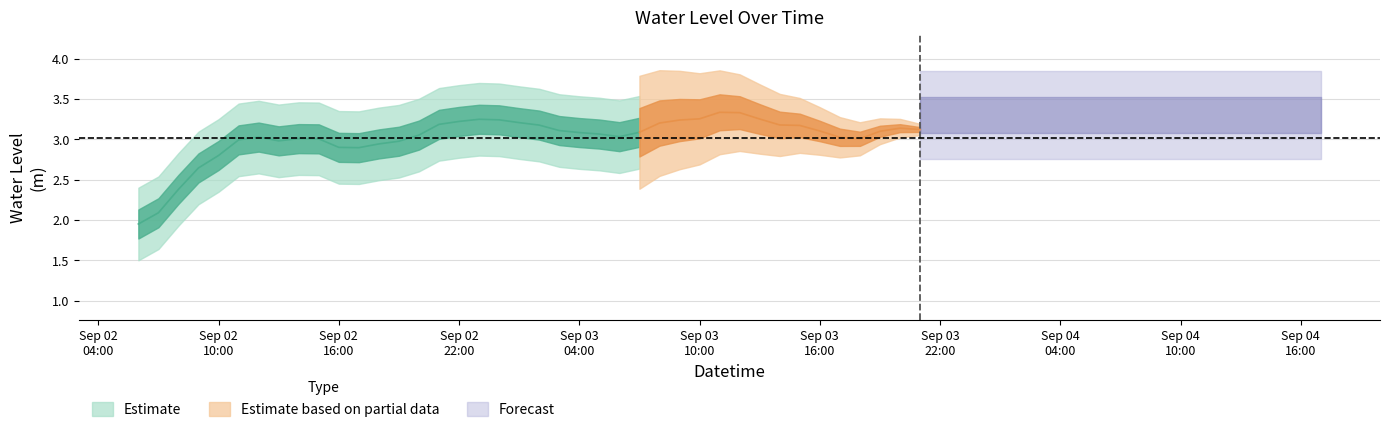

Which label corresponds to the largest value in the chart?

2023-09-03 10:00:00